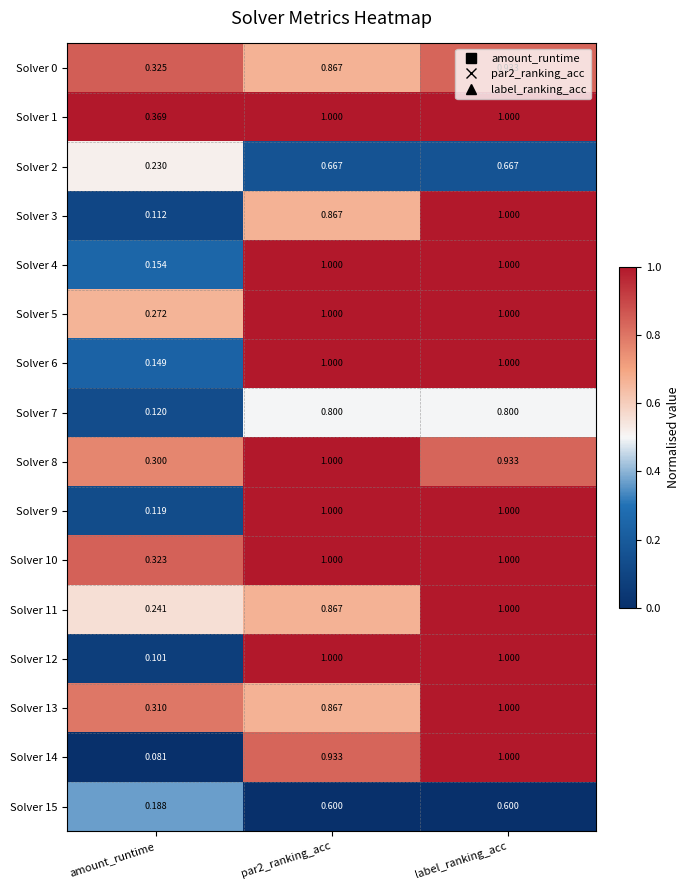

Which label corresponds to the smallest value in the chart?

amount_runtime